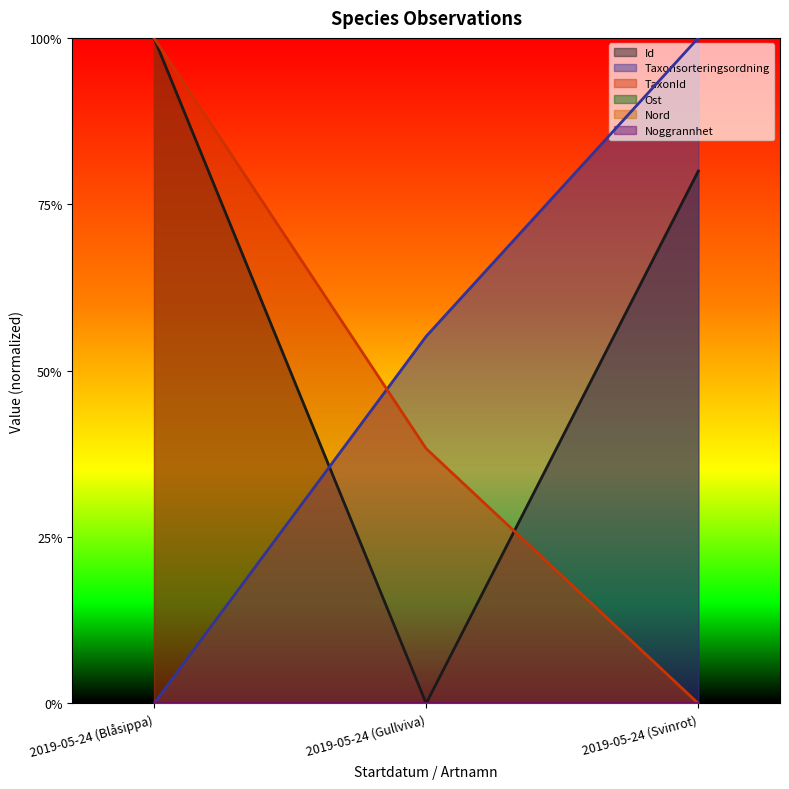

Count the Taxonsorteringsordning values in the range 0 to 1.

3